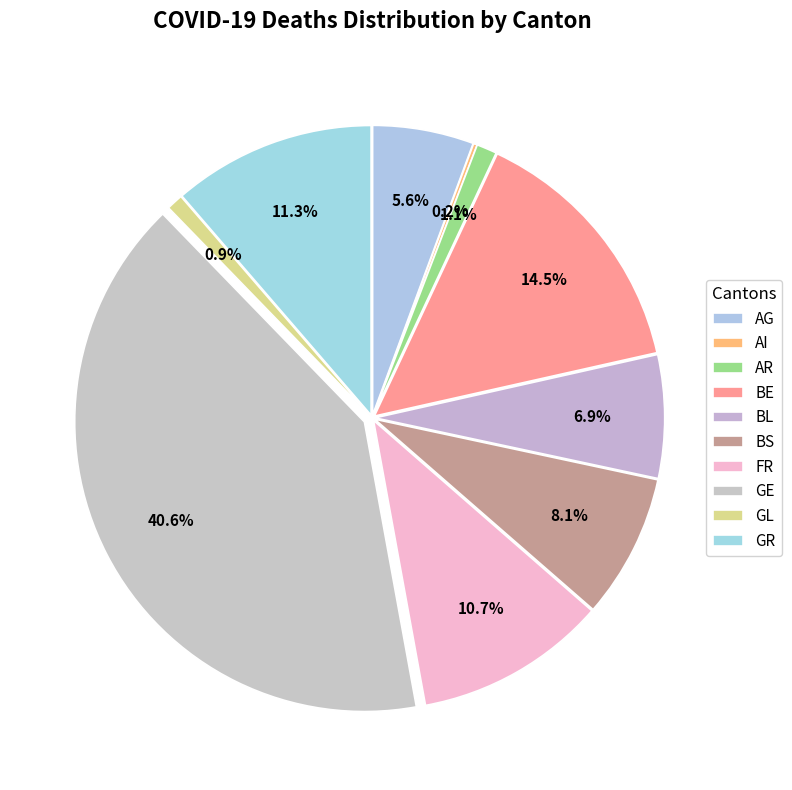

Is there a majority slice in this chart?

No